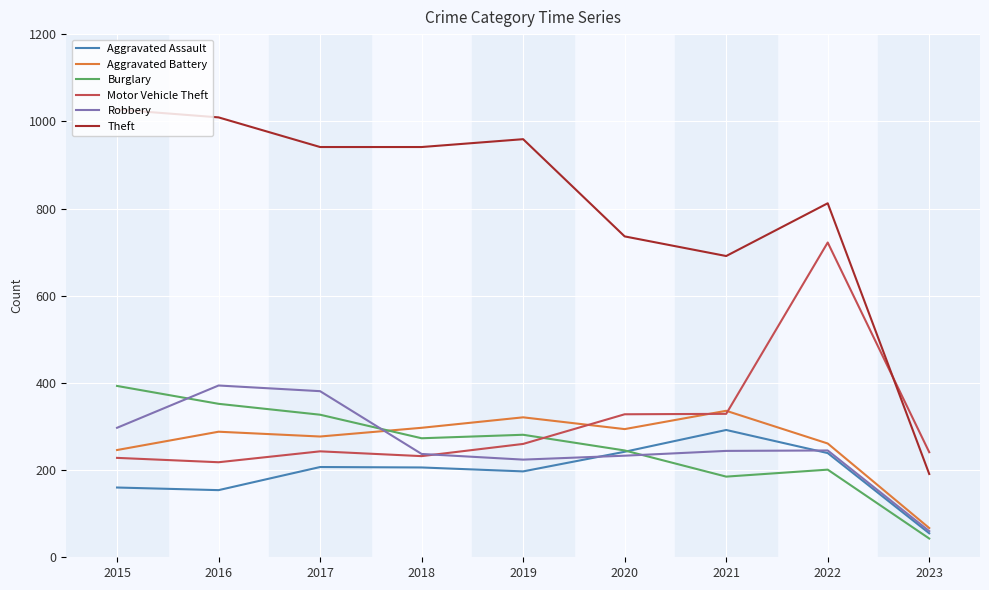

At which category is the sum across all series the highest?

2022